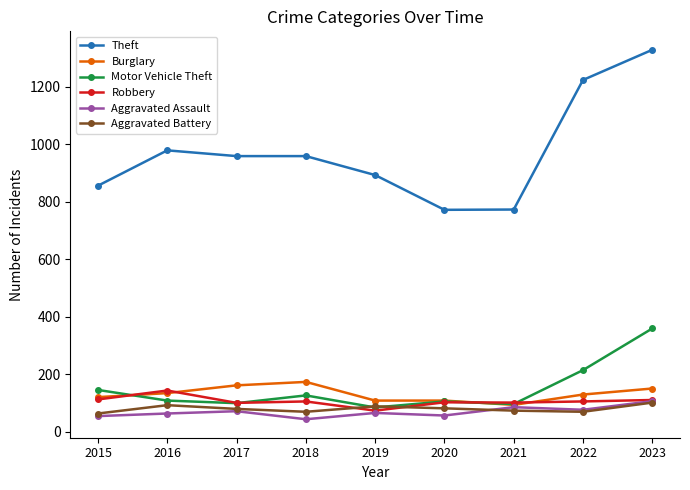

True or false: Robbery has more than 0 points higher than both neighbors.

True